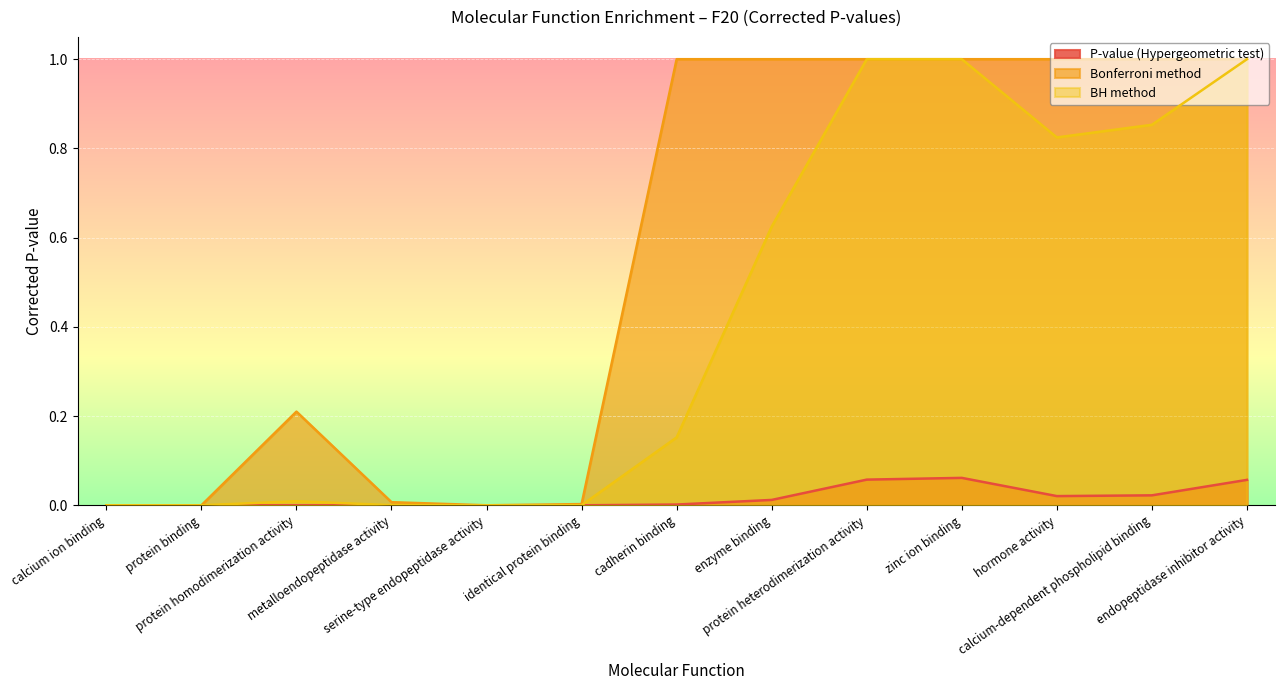

What is the spread (max minus min) of values at hormone activity?

1.0